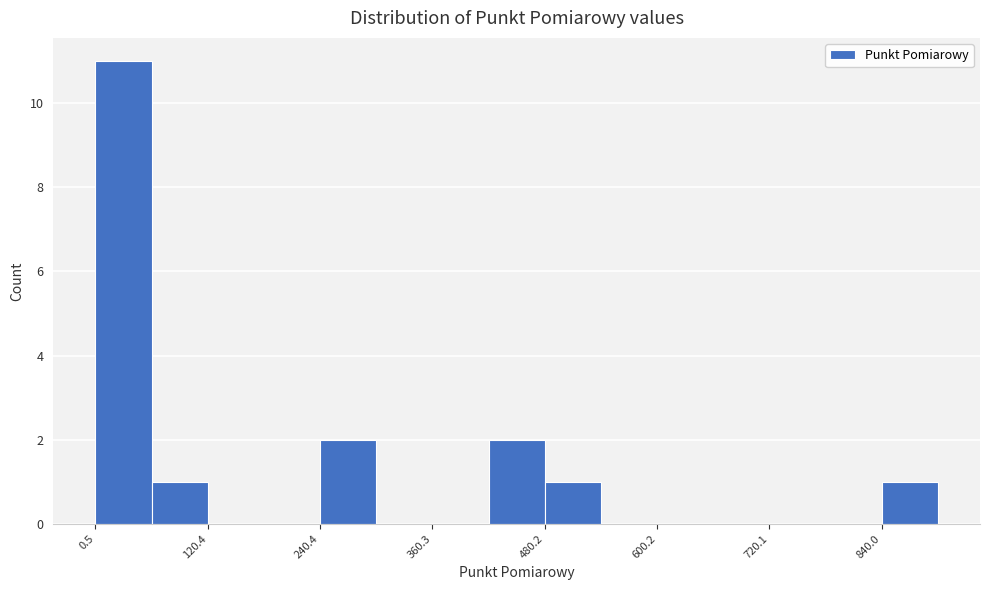

Read against the x-axis, roughly where is the centre of the tallest bar?

40